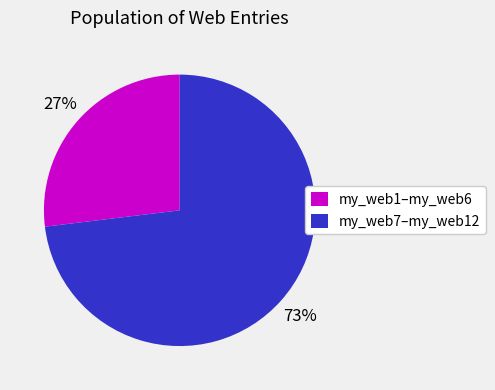

How many segments does this pie chart have?

2